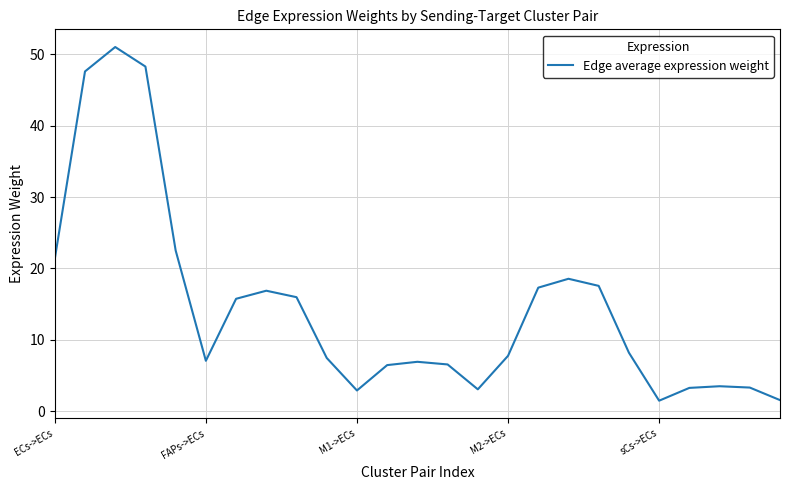

What is the minimum value shown in the chart?

1.5